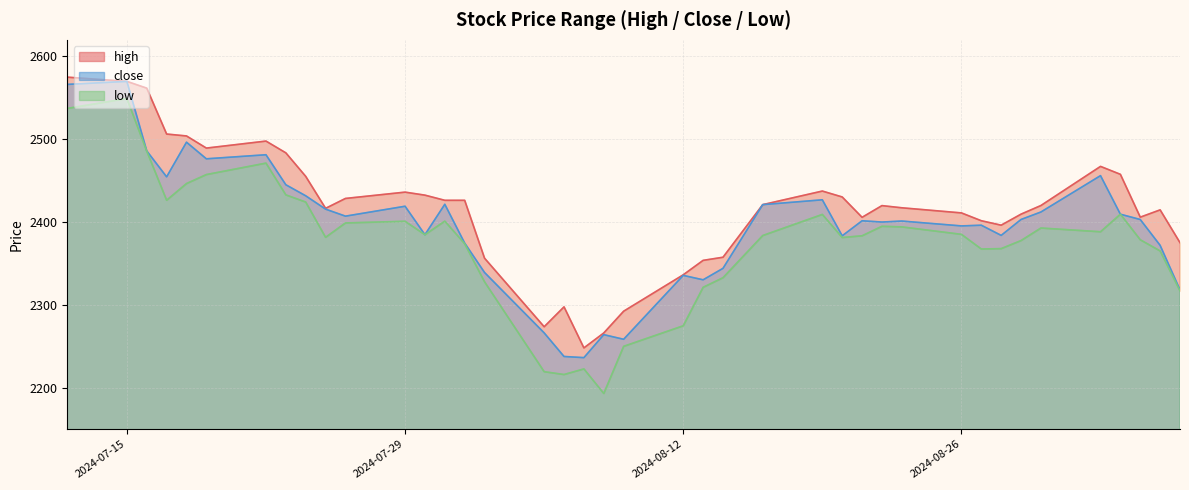

What is the minimum value shown in the chart?

2193.1